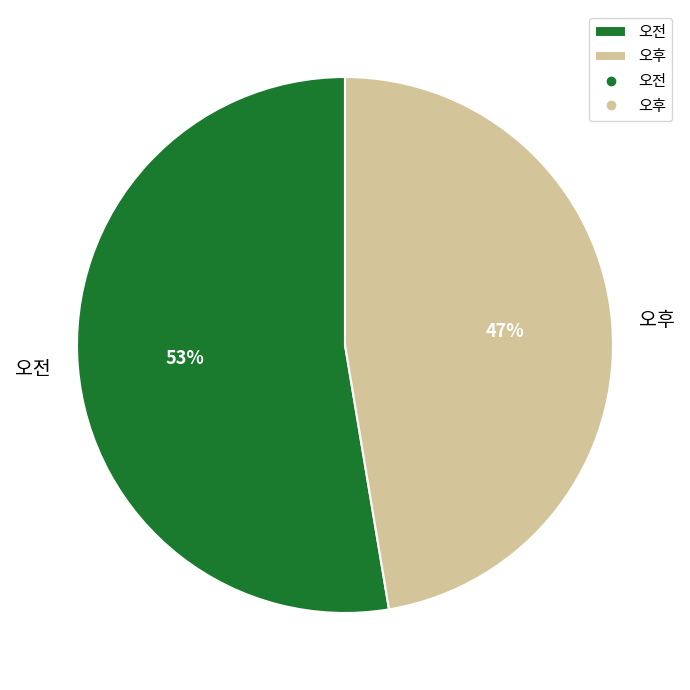

To the nearest percent, what portion does 오후 represent?

47%